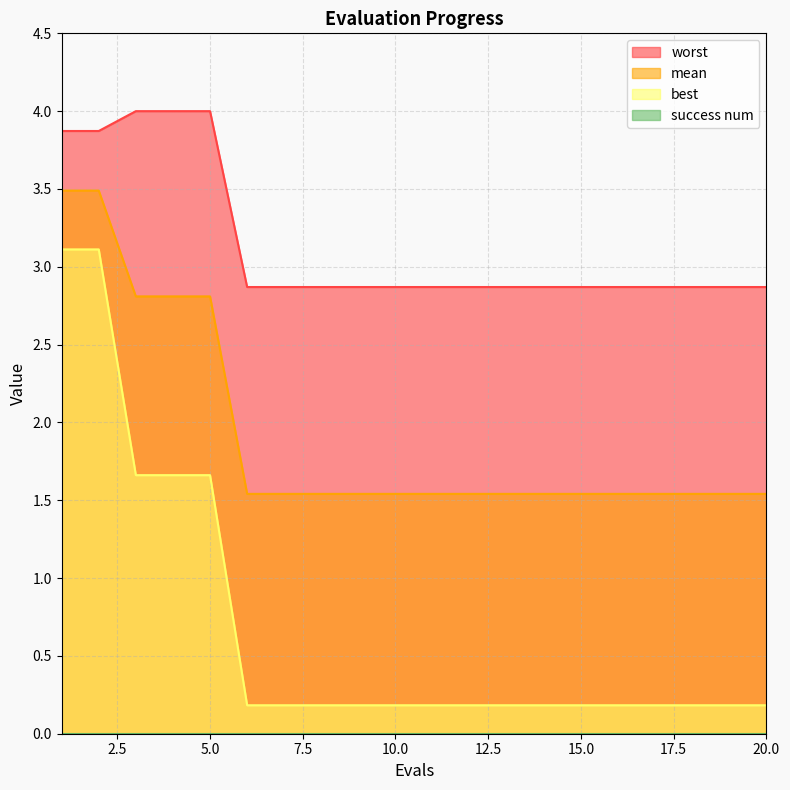

At which label is best closest to 1?

3